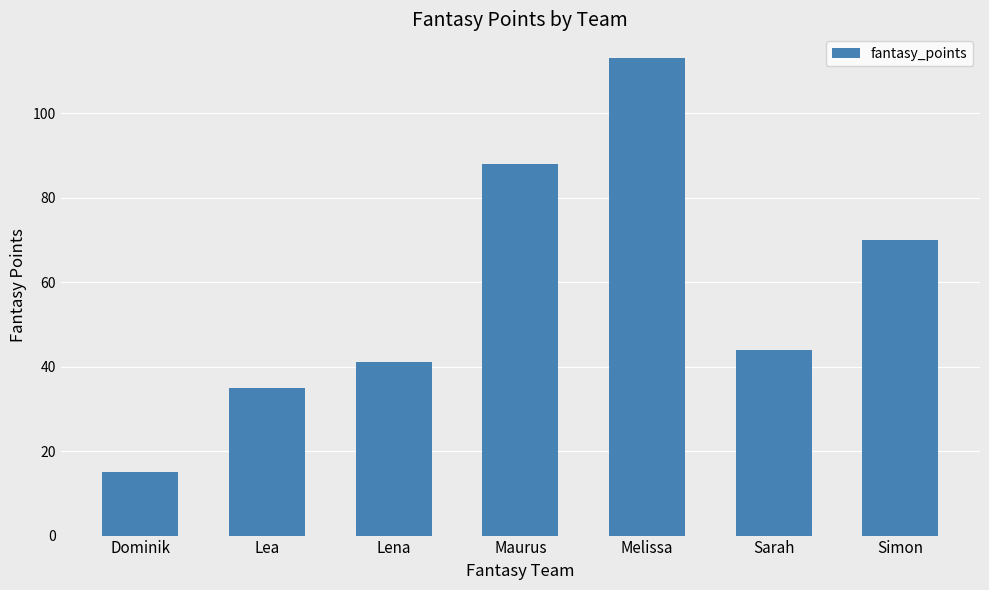

What is the label of the 3rd bar from the left?

Lena